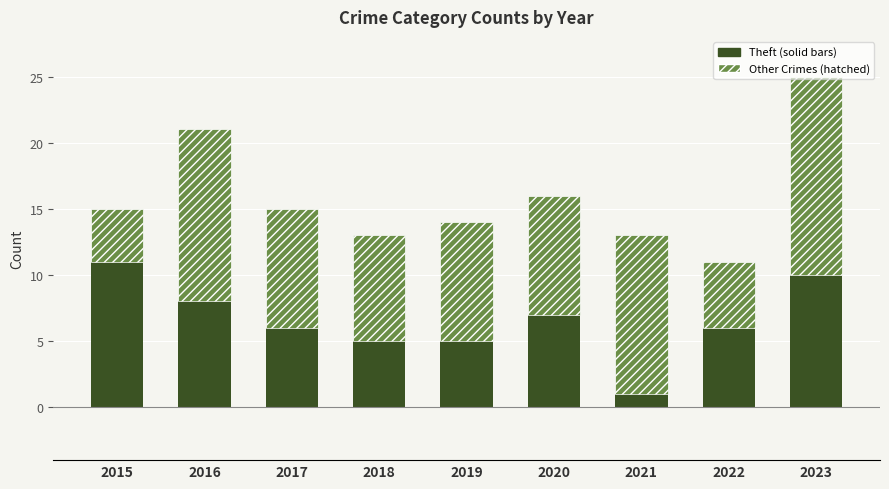

At which category is the sum across all series the highest?

2023